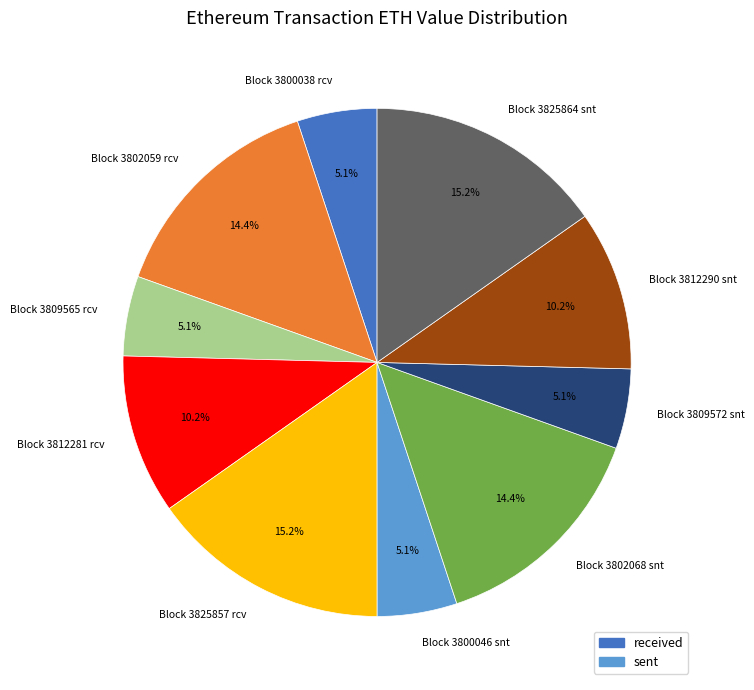

To the nearest percent, what is the average slice percentage?

10%